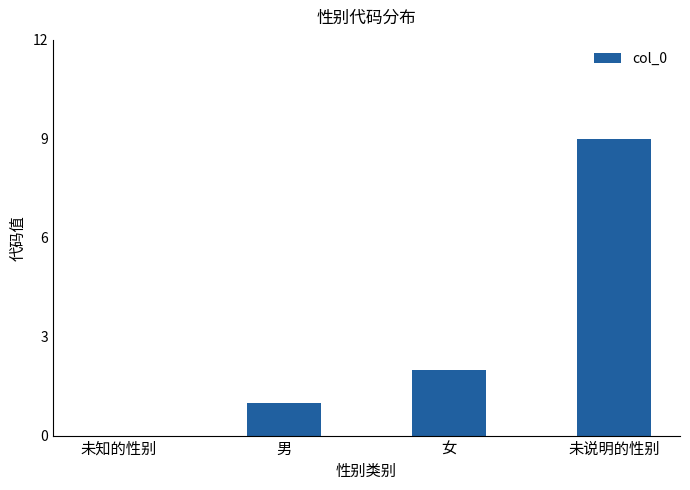

What is the ratio of the value at 未说明的性别 to the value at 男?

9.0